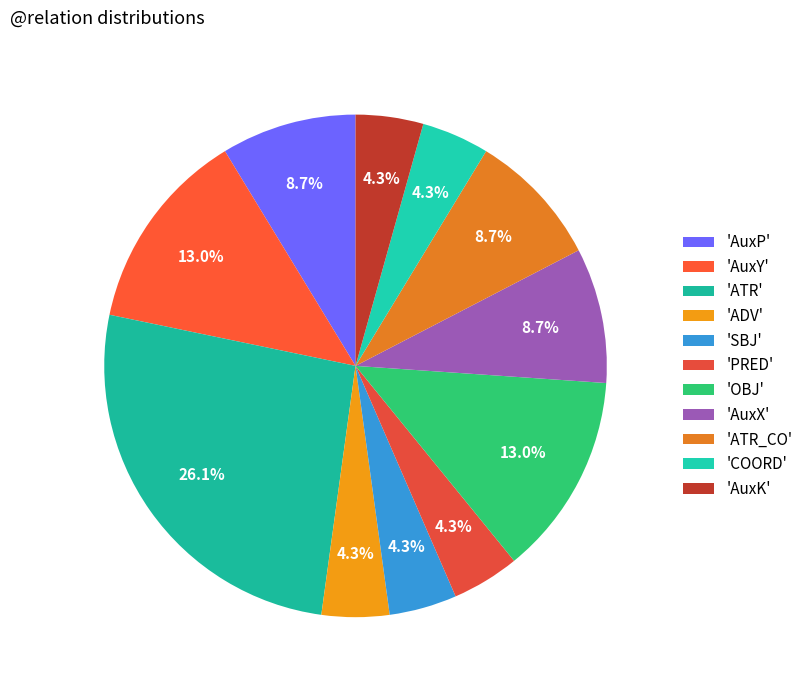

What is the smallest slice in the pie chart?

ADV